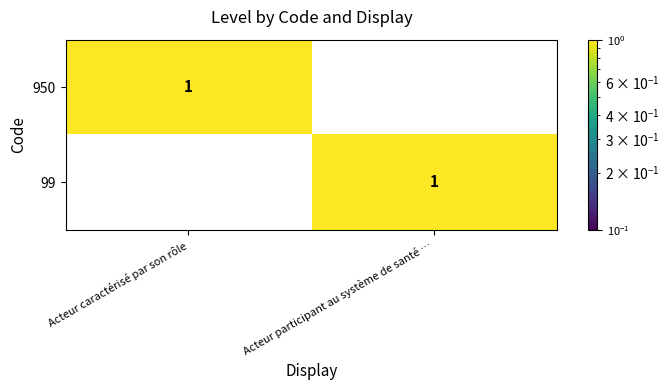

At which label does 950 reach its minimum?

Acteur participant au système de santé …